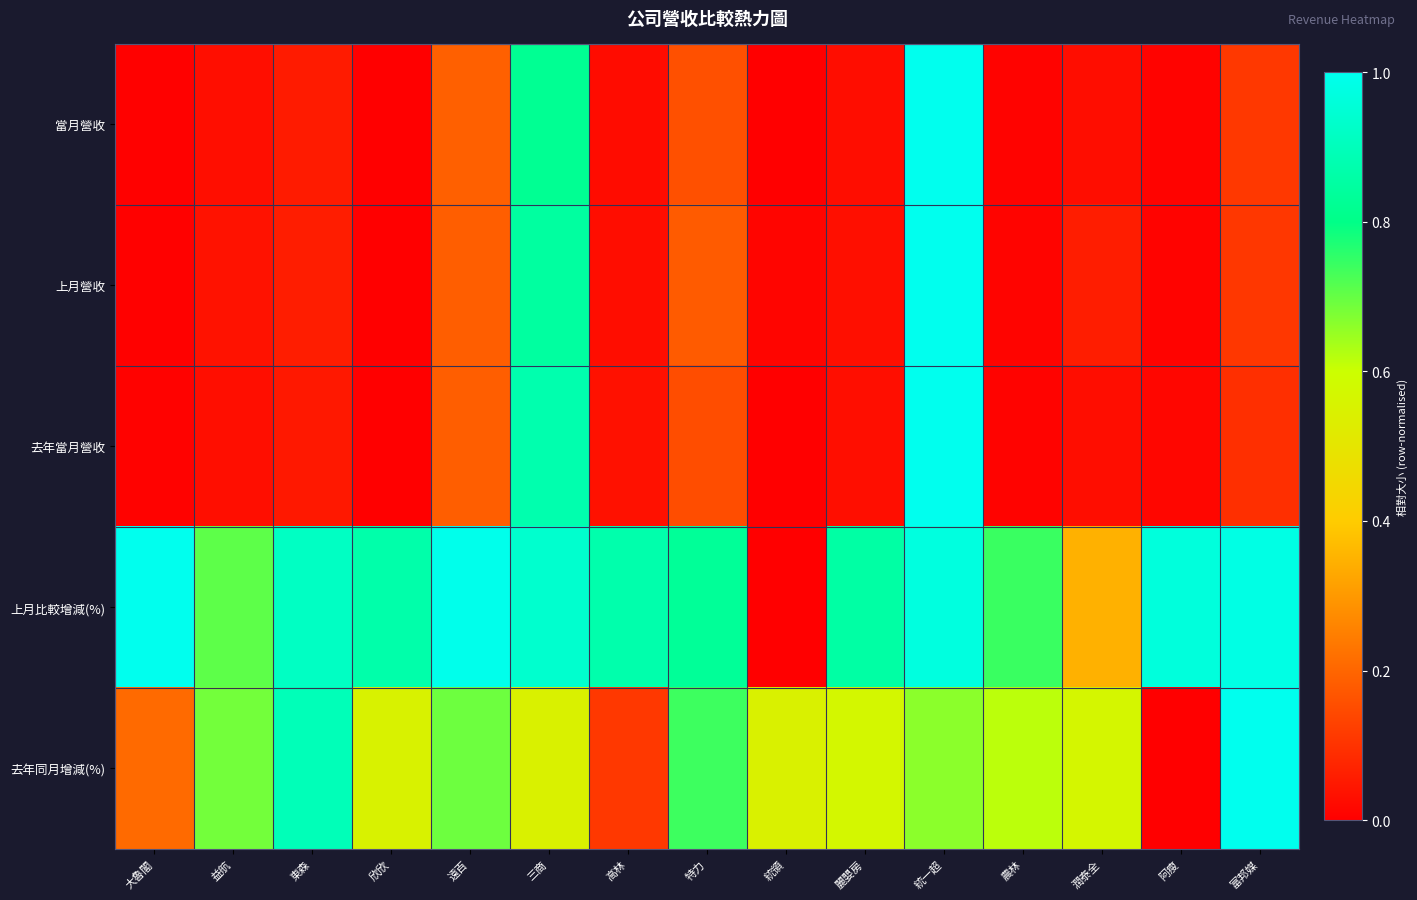

Reading right to left, extract all data points from this chart.

當月營收: 富邦媒=0.1	阿瘦=0.0	潤泰全=0.0	農林=0.0	統一超=1.0	麗嬰房=0.0	統領=0.0	特力=0.2	高林=0.0	三商=0.8	遠百=0.2	欣欣=0.0	東森=0.1	益航=0.0	大魯閣=0.0
上月營收: 富邦媒=0.1	阿瘦=0.0	潤泰全=0.1	農林=0.0	統一超=1.0	麗嬰房=0.0	統領=0.0	特力=0.2	高林=0.0	三商=0.8	遠百=0.2	欣欣=0.0	東森=0.1	益航=0.0	大魯閣=0.0
去年當月營收: 富邦媒=0.1	阿瘦=0.0	潤泰全=0.0	農林=0.0	統一超=1.0	麗嬰房=0.0	統領=0.0	特力=0.2	高林=0.0	三商=0.9	遠百=0.2	欣欣=0.0	東森=0.1	益航=0.0	大魯閣=0.0
上月比較增減(%): 富邦媒=1.0	阿瘦=1.0	潤泰全=0.3	農林=0.7	統一超=1.0	麗嬰房=0.9	統領=0.0	特力=0.8	高林=0.9	三商=0.9	遠百=1.0	欣欣=0.9	東森=0.9	益航=0.7	大魯閣=1.0
去年同月增減(%): 富邦媒=1.0	阿瘦=0.0	潤泰全=0.6	農林=0.6	統一超=0.7	麗嬰房=0.6	統領=0.5	特力=0.7	高林=0.1	三商=0.5	遠百=0.7	欣欣=0.6	東森=0.9	益航=0.7	大魯閣=0.2